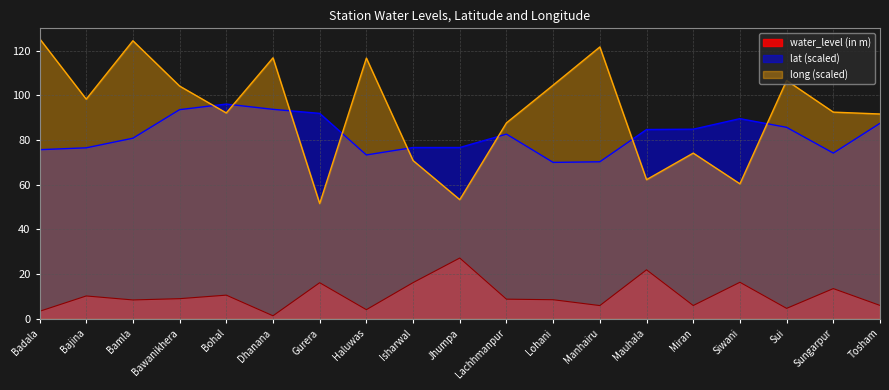

What is the approximate value of lat at Haluwas?

73.3